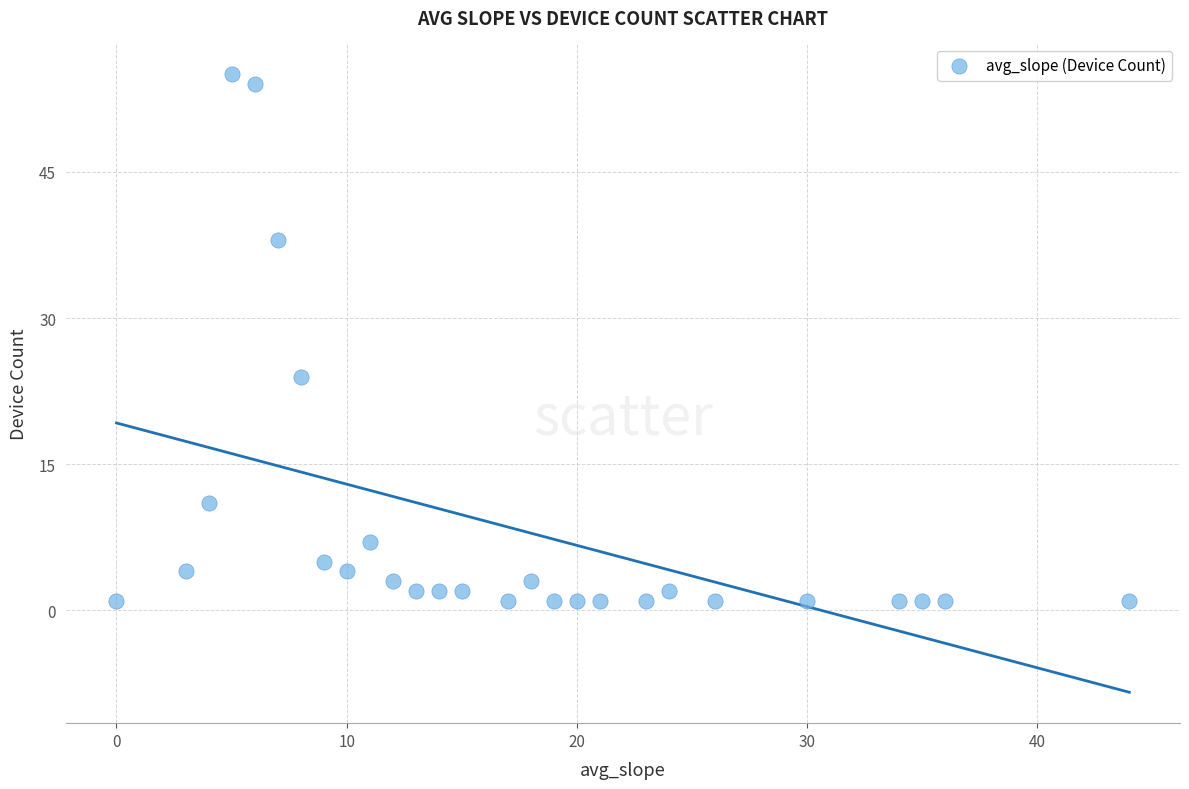

What is the range of X values (max minus min)?

44